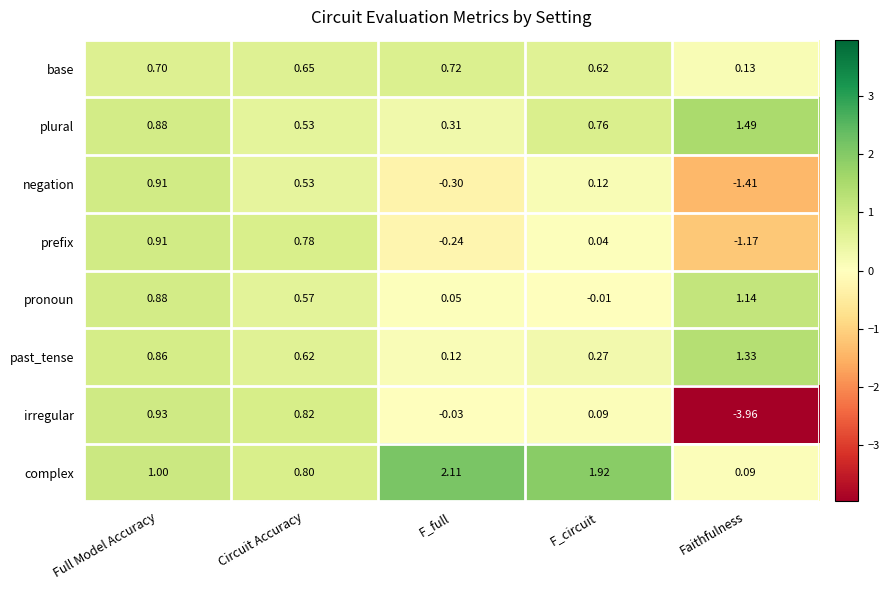

At which category is the sum across all series the highest?

Full Model Accuracy